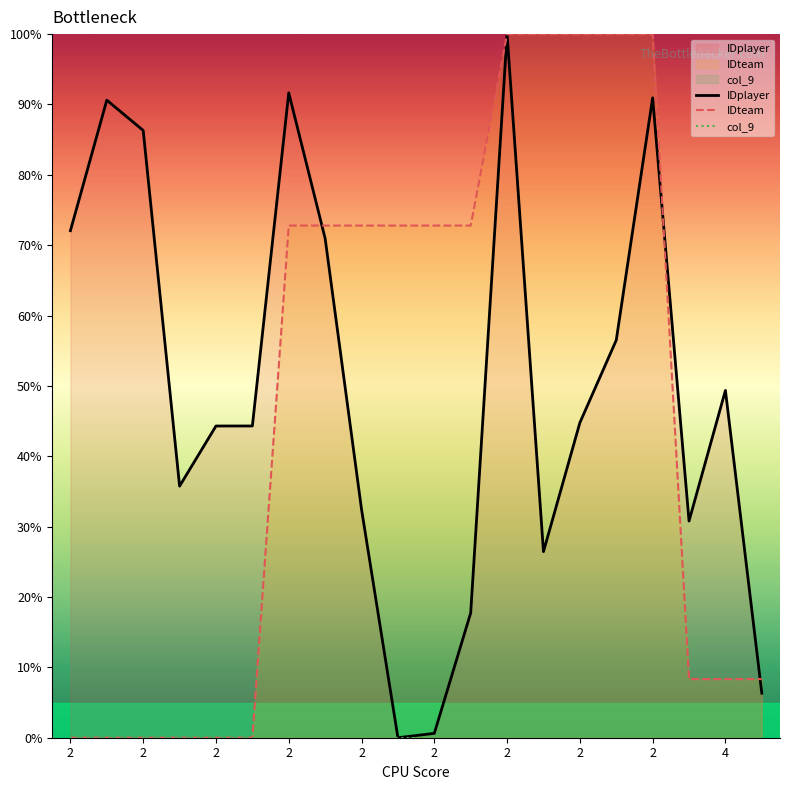

How many distinct data groups are displayed?

3